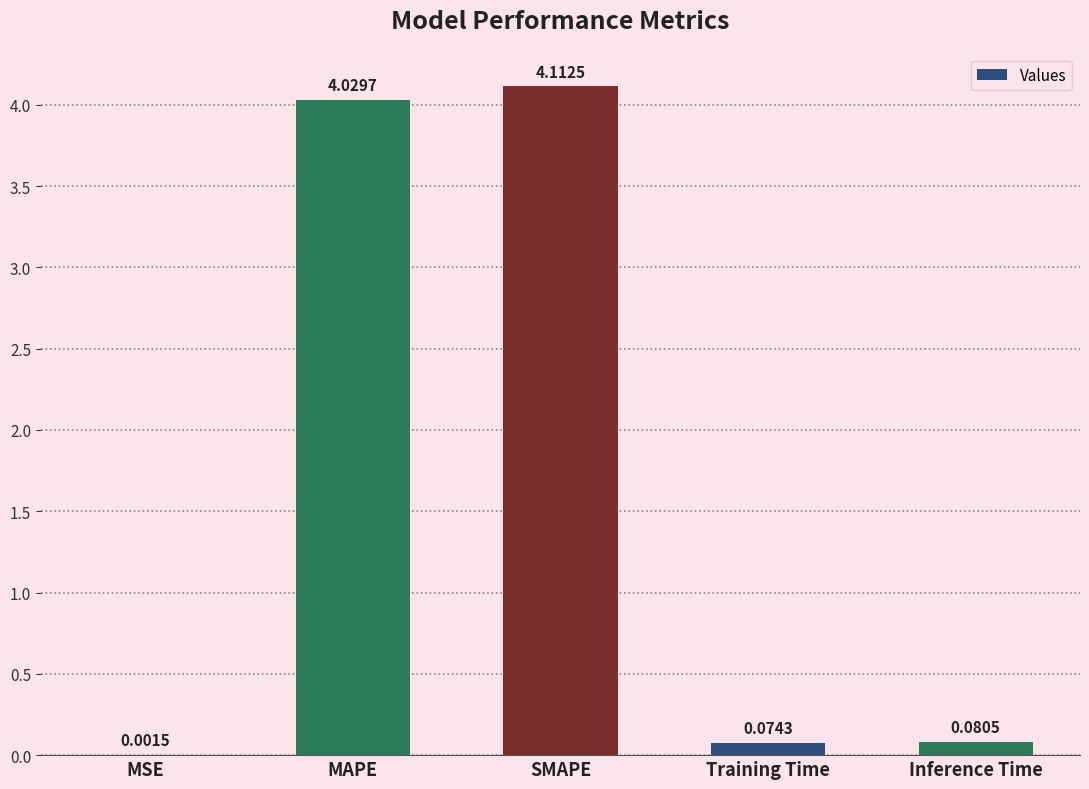

Which label corresponds to the largest value in the chart?

SMAPE